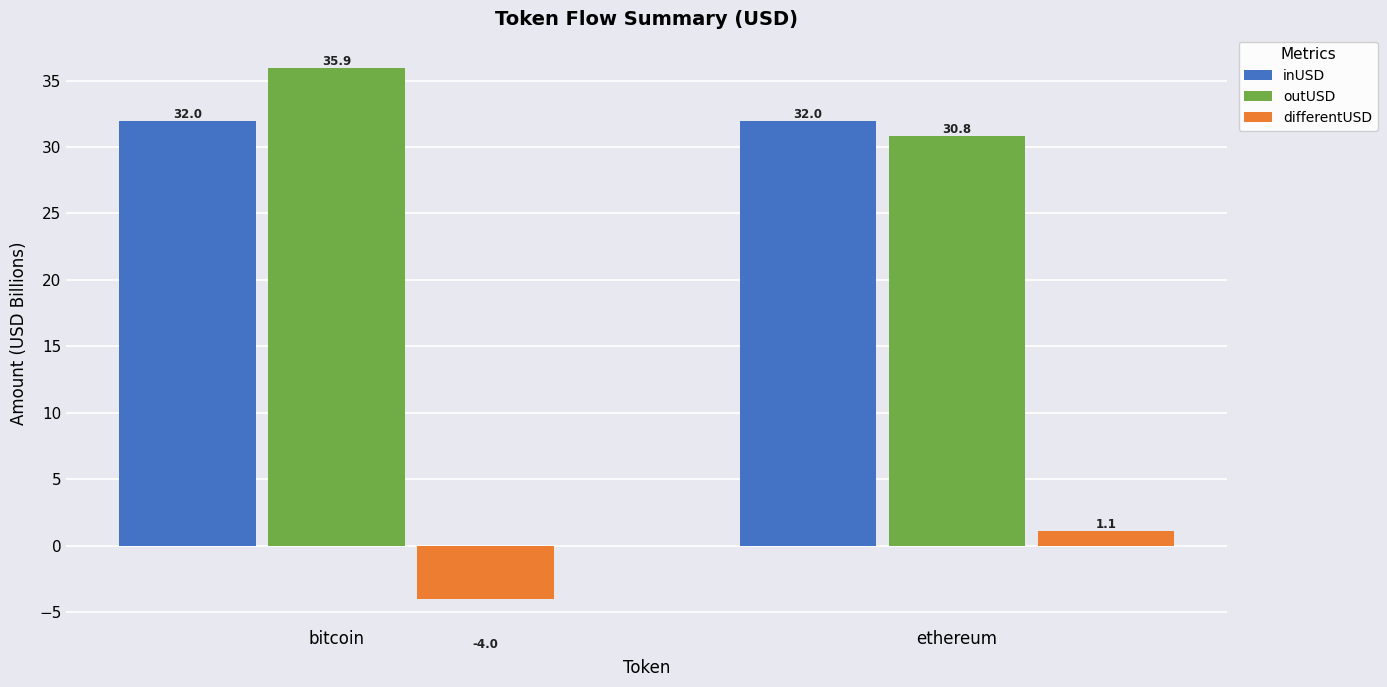

Reading right to left, list all the values displayed in this chart.

inUSD: ethereum=32.0	bitcoin=32.0
outUSD: ethereum=30.8	bitcoin=35.9
differentUSD: ethereum=1.1	bitcoin=-4.0